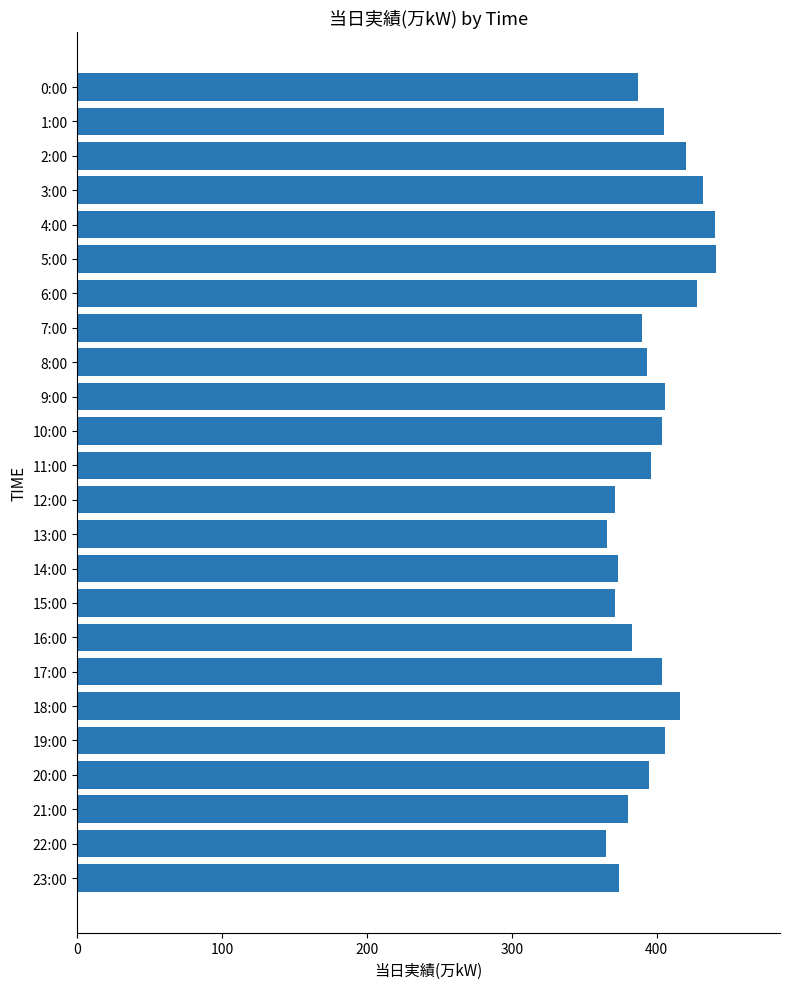

What is the value of the 13th bar from the top?

371